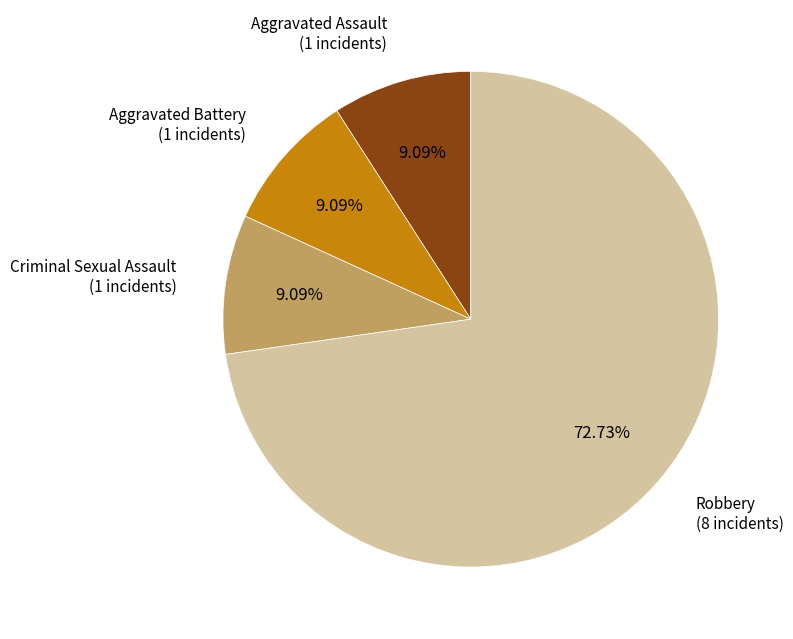

Is there any slice that represents more than half of the pie?

Yes